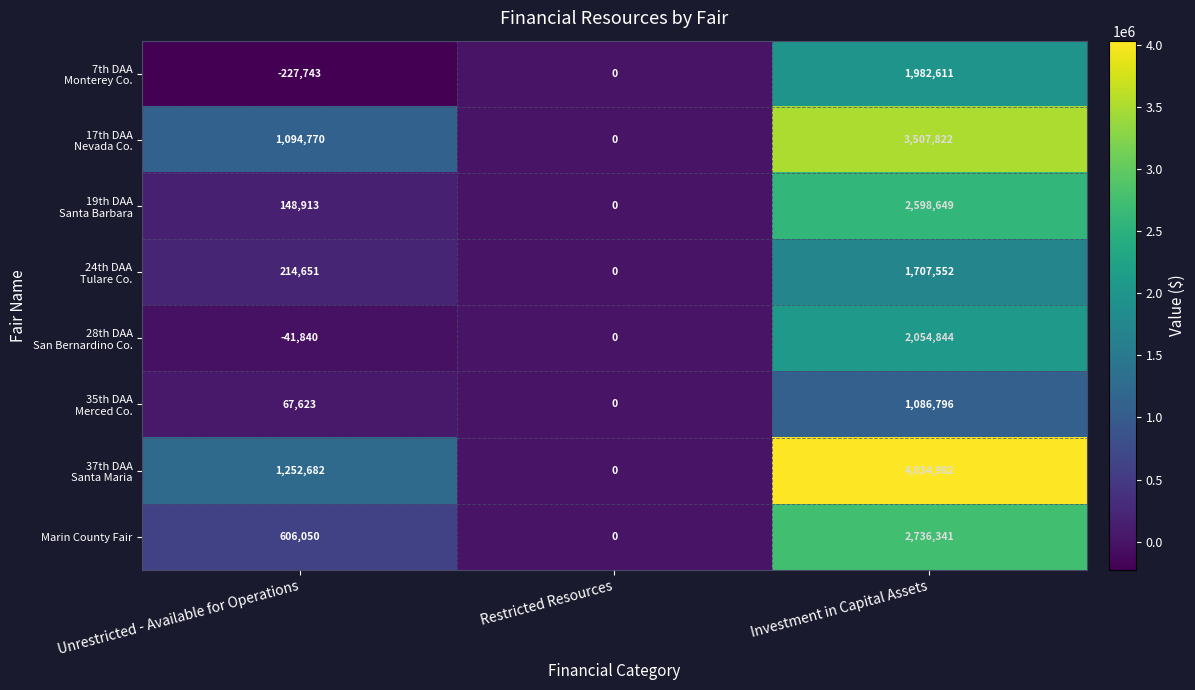

True or false: Marin County Fair has a value of 1124826 at Restricted Resources.

False